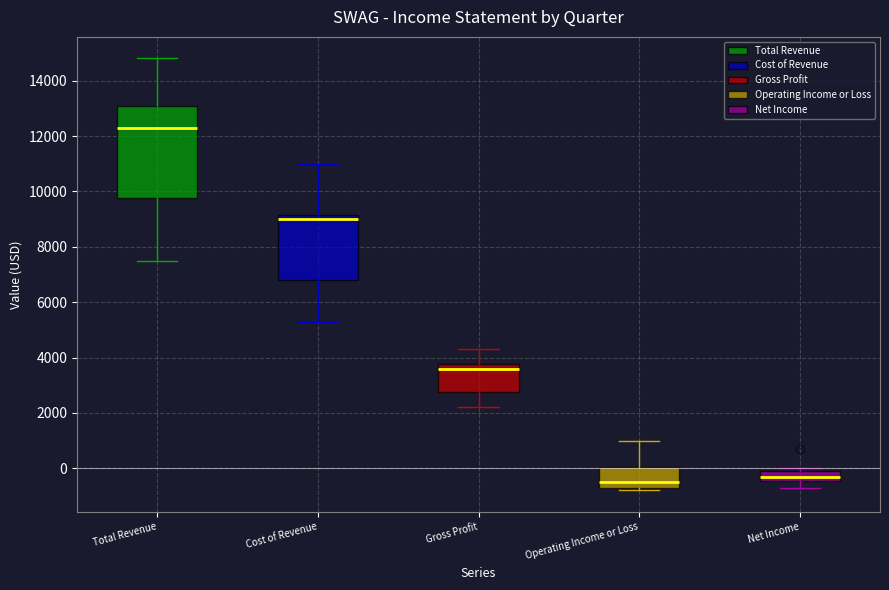

Where is the upper edge of the box for Net Income on the y-axis? The values are not printed on the chart, so give them approximately, as read against the axis.

0